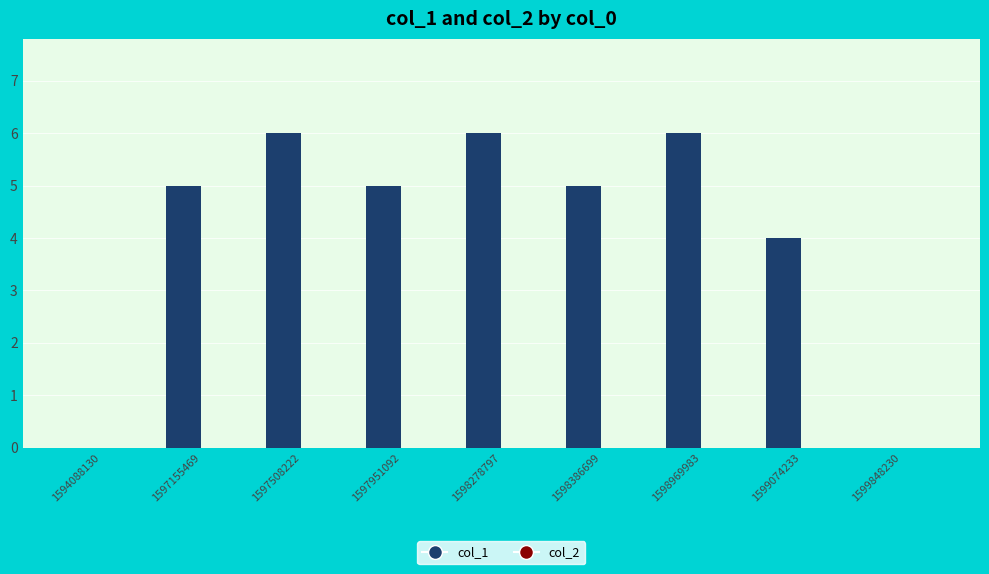

Between 1597155469 and 1598969983, which is larger?

1598969983